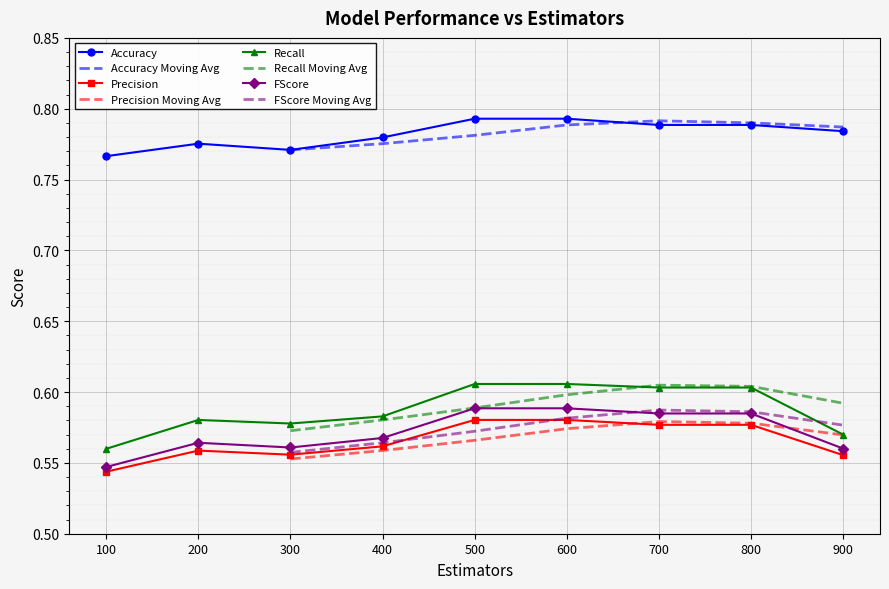

At 500, list the series in order from largest to smallest.

Accuracy, Recall, FScore, Precision